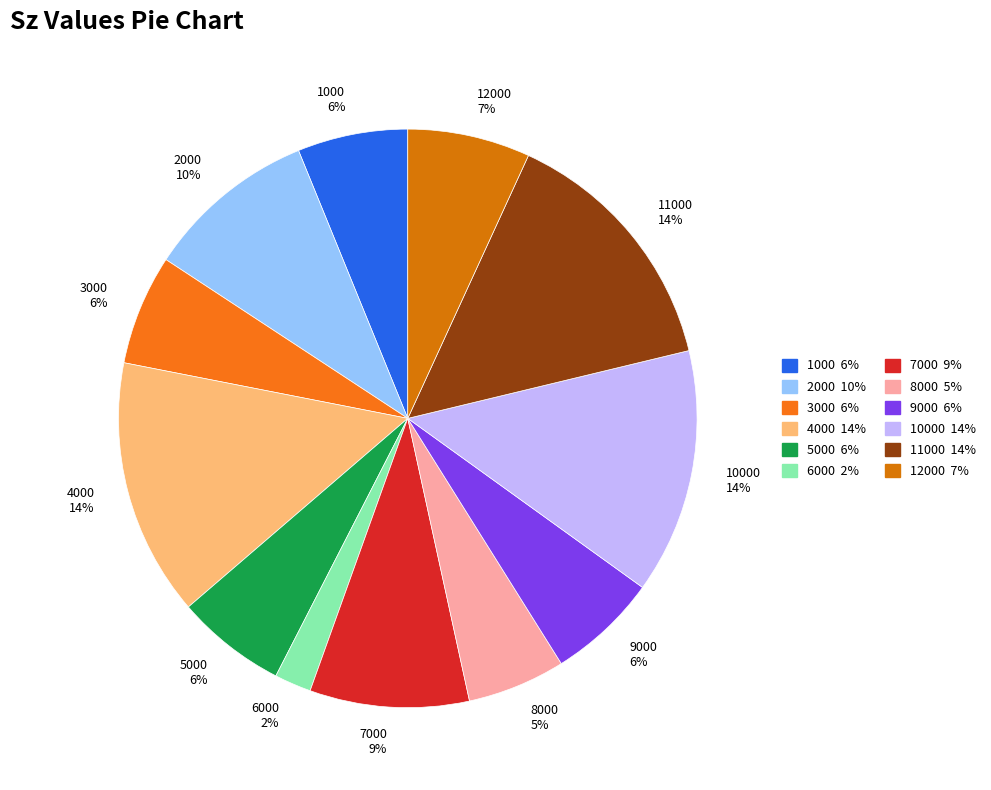

What percentage is the 4000 slice, to the nearest percent?

14%